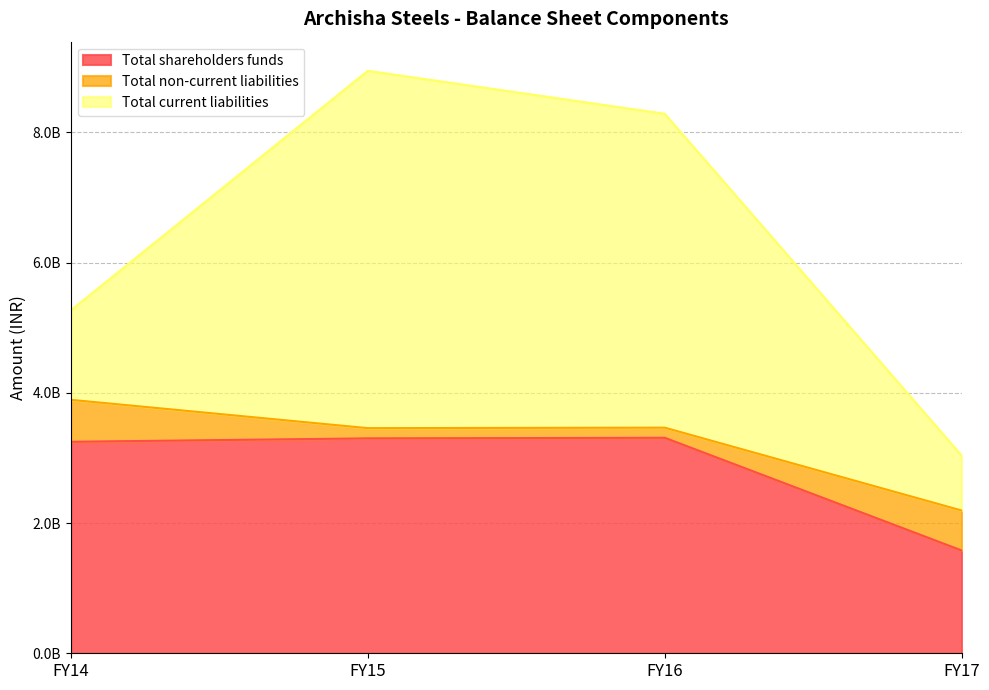

What are all the series names shown in the legend?

Total shareholders funds, Total non-current liabilities, Total current liabilities